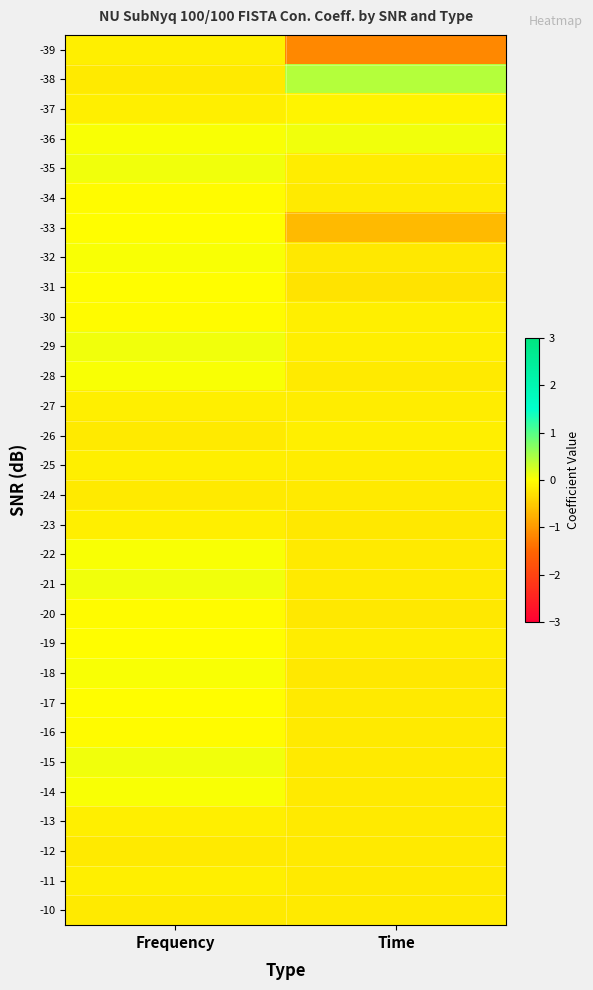

Reading left to right, extract all data points from this chart.

-39: Frequency=-0.1	Time=-1.2
-38: Frequency=-0.2	Time=0.4
-37: Frequency=-0.2	Time=-0.1
-36: Frequency=0.0	Time=0.1
-35: Frequency=0.1	Time=-0.2
-34: Frequency=-0.0	Time=-0.2
-33: Frequency=-0.0	Time=-0.7
-32: Frequency=0.0	Time=-0.2
-31: Frequency=-0.0	Time=-0.3
-30: Frequency=-0.0	Time=-0.2
-29: Frequency=0.1	Time=-0.2
-28: Frequency=0.0	Time=-0.2
-27: Frequency=-0.2	Time=-0.2
-26: Frequency=-0.2	Time=-0.2
-25: Frequency=-0.1	Time=-0.2
-24: Frequency=-0.2	Time=-0.2
-23: Frequency=-0.2	Time=-0.2
-22: Frequency=0.0	Time=-0.2
-21: Frequency=0.1	Time=-0.2
-20: Frequency=-0.0	Time=-0.2
-19: Frequency=-0.0	Time=-0.2
-18: Frequency=0.0	Time=-0.2
-17: Frequency=-0.0	Time=-0.2
-16: Frequency=-0.0	Time=-0.2
-15: Frequency=0.1	Time=-0.2
-14: Frequency=0.0	Time=-0.2
-13: Frequency=-0.2	Time=-0.2
-12: Frequency=-0.2	Time=-0.2
-11: Frequency=-0.1	Time=-0.2
-10: Frequency=-0.2	Time=-0.2